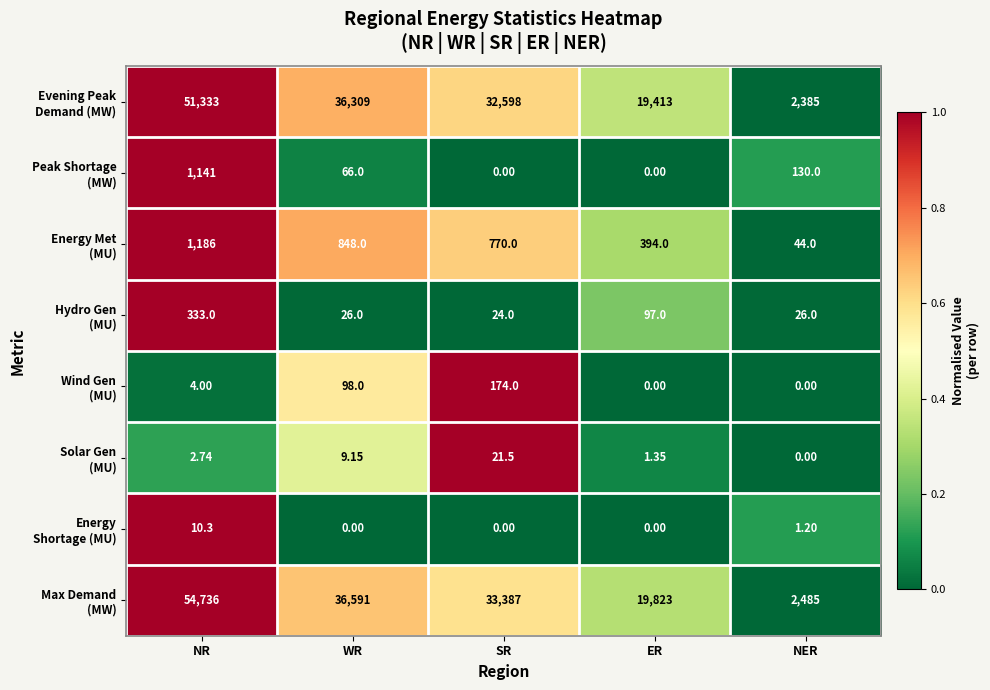

How many data points does each series have?

5